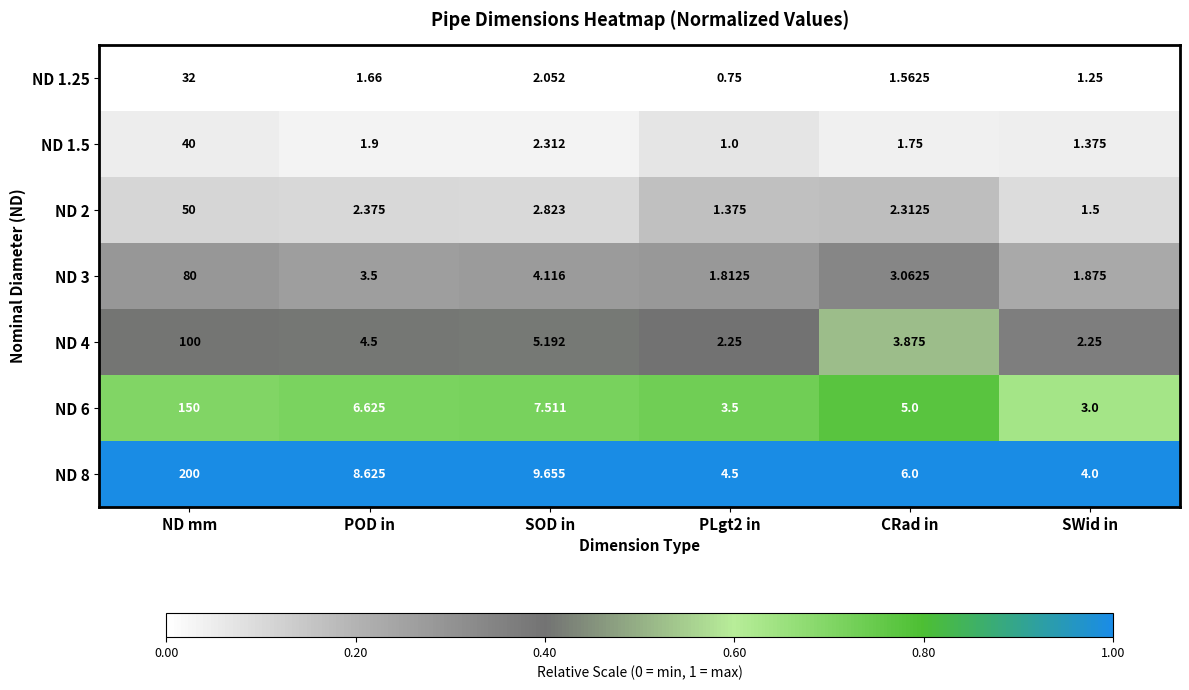

Which category has the lowest value in the ND 8 series?

SWid in